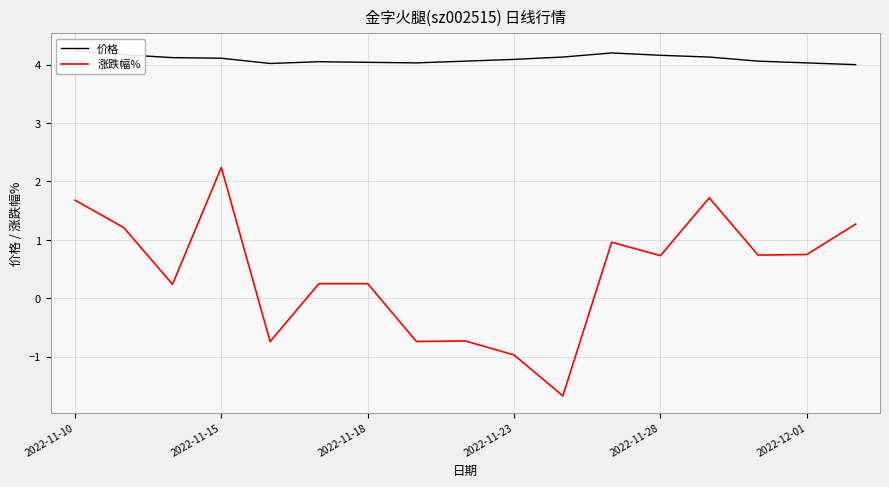

Where does the 涨跌幅% series first go above 0?

2022-11-10